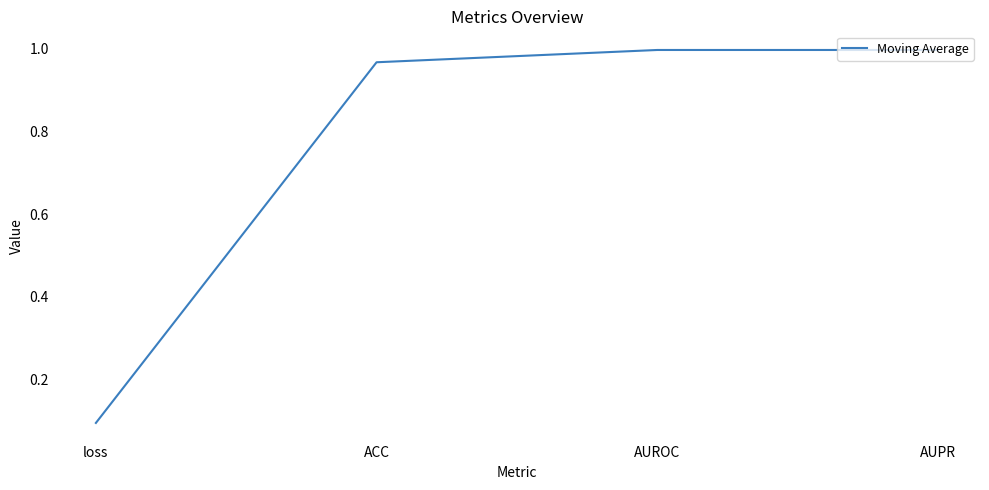

True or false: the data shows 1.0 at ACC.

True